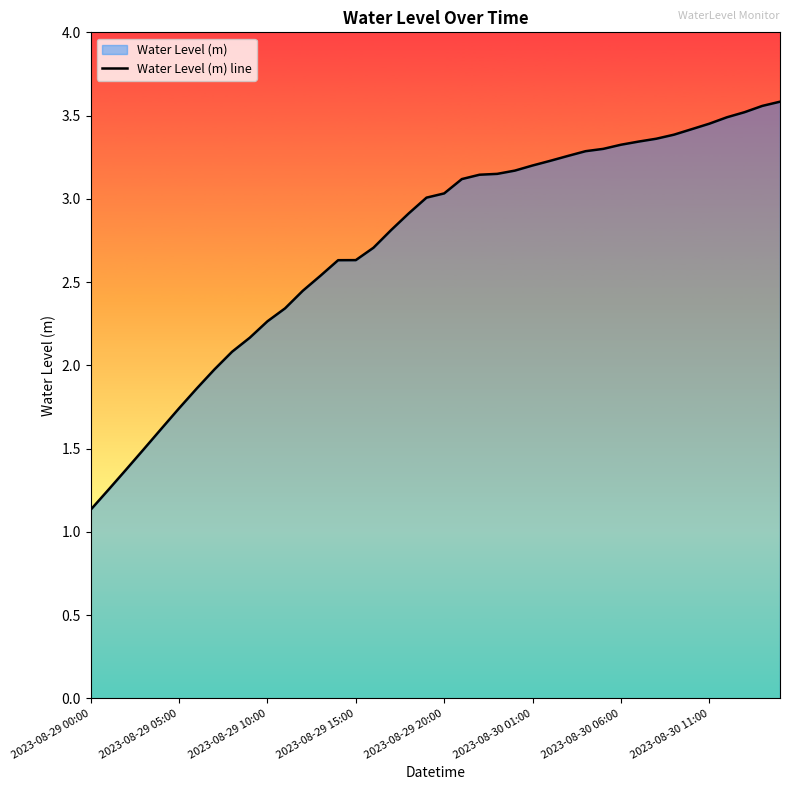

What is the difference between the maximum and minimum values?

2.5